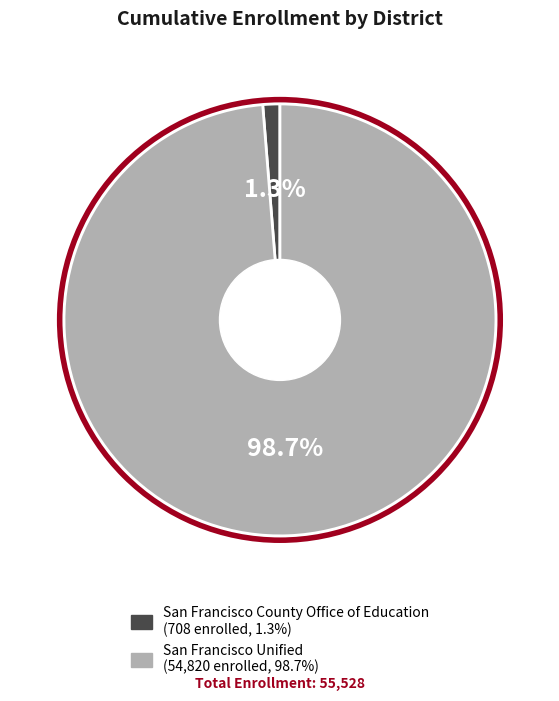

The San Francisco Unified slice represents 85% of the pie. True or false?

False